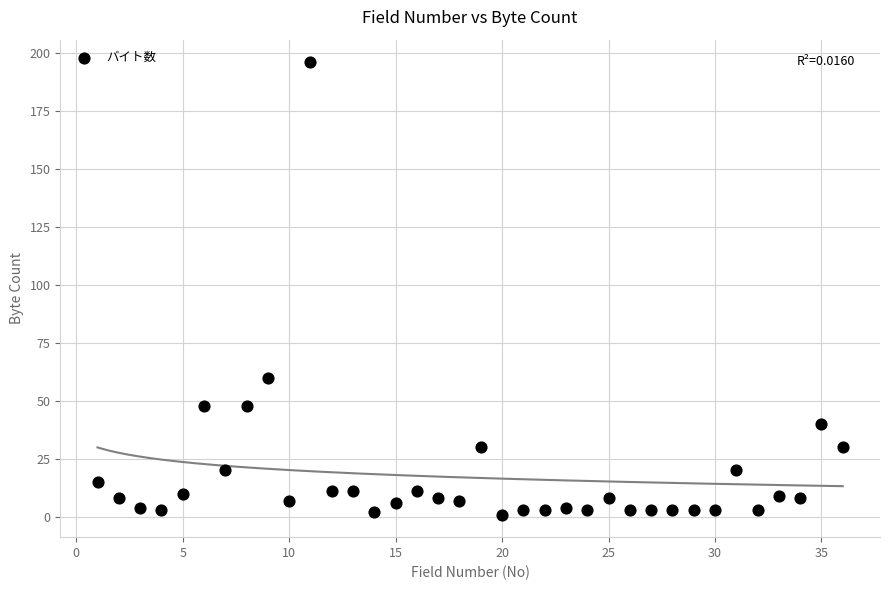

What is the range of X values (max minus min)?

35